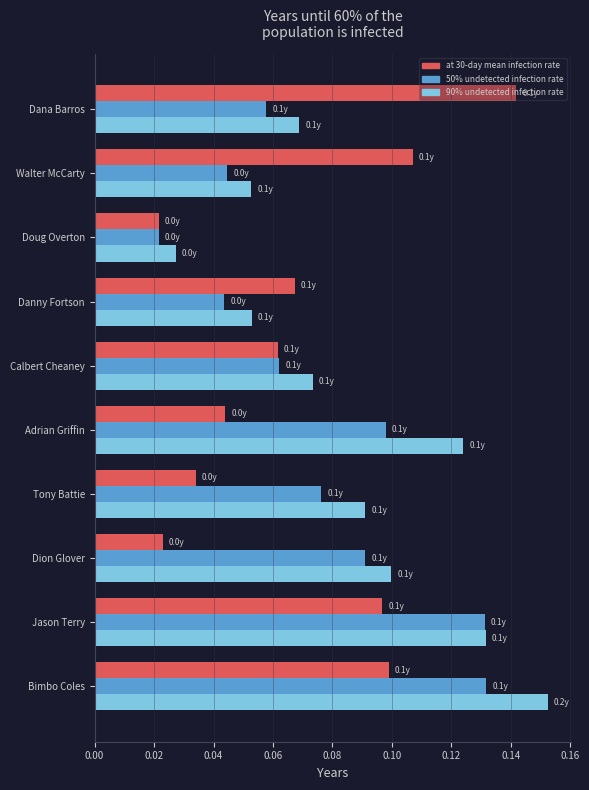

At which category does the chart reach its peak across all series?

Bimbo Coles